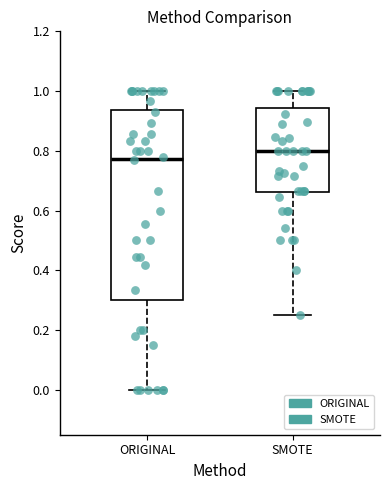

Which box has the highest median line?

SMOTE